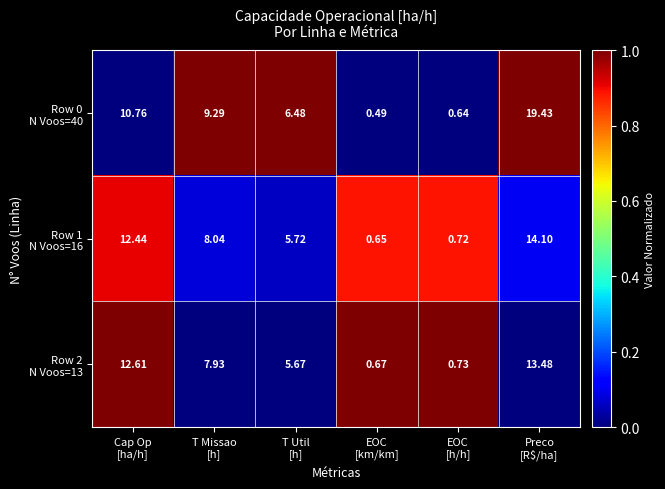

At which category is the sum across all series the highest?

Preco
[R$/ha]